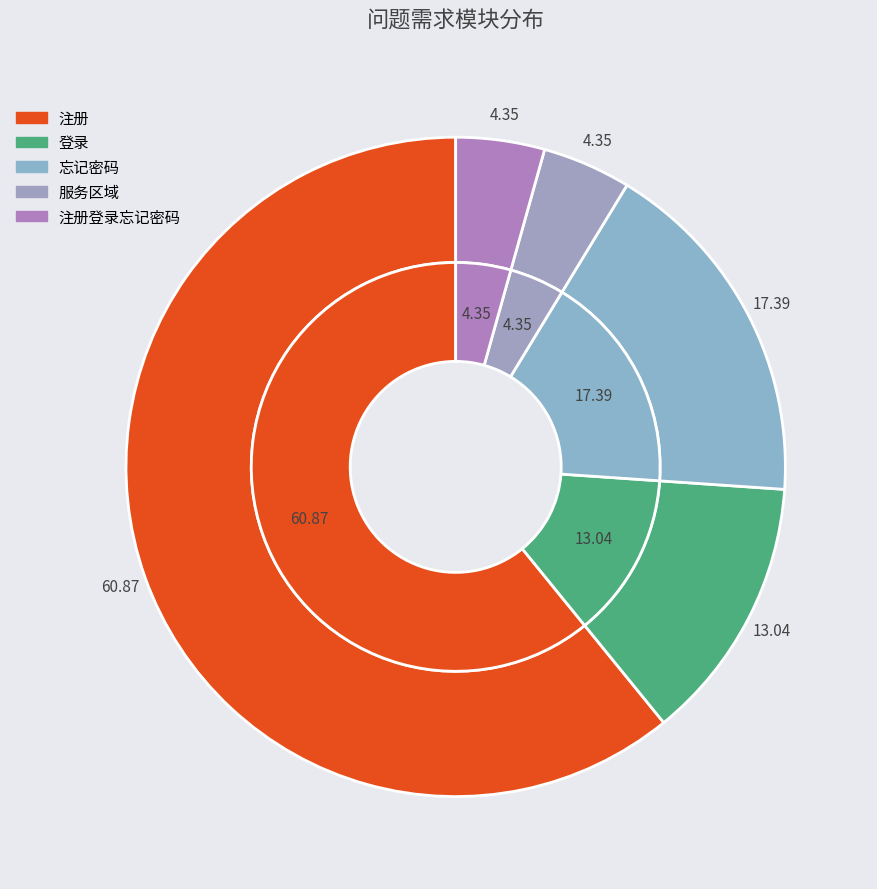

True or false: 忘记密码 accounts for 17% of the total.

True